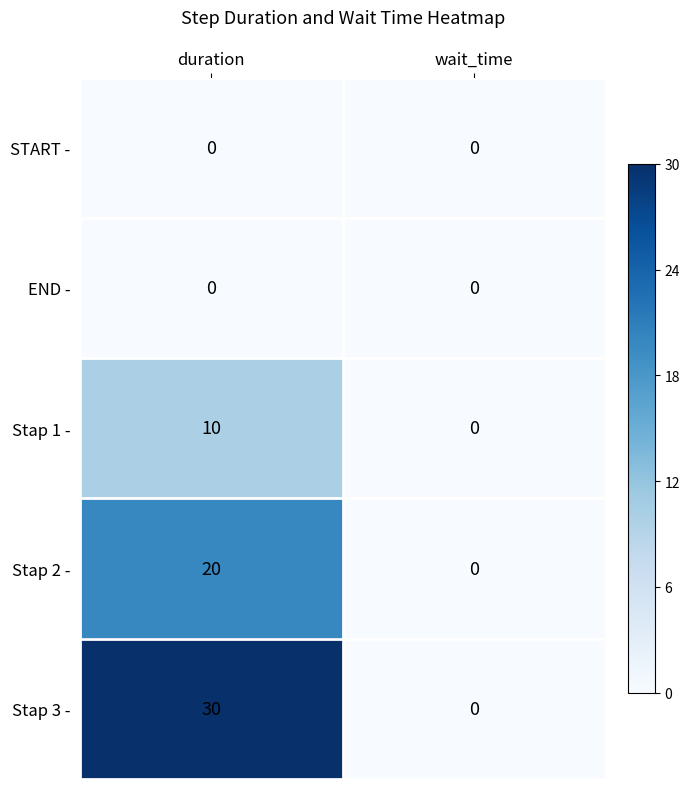

What is the difference between the Stap 3 - values at duration and wait_time?

30